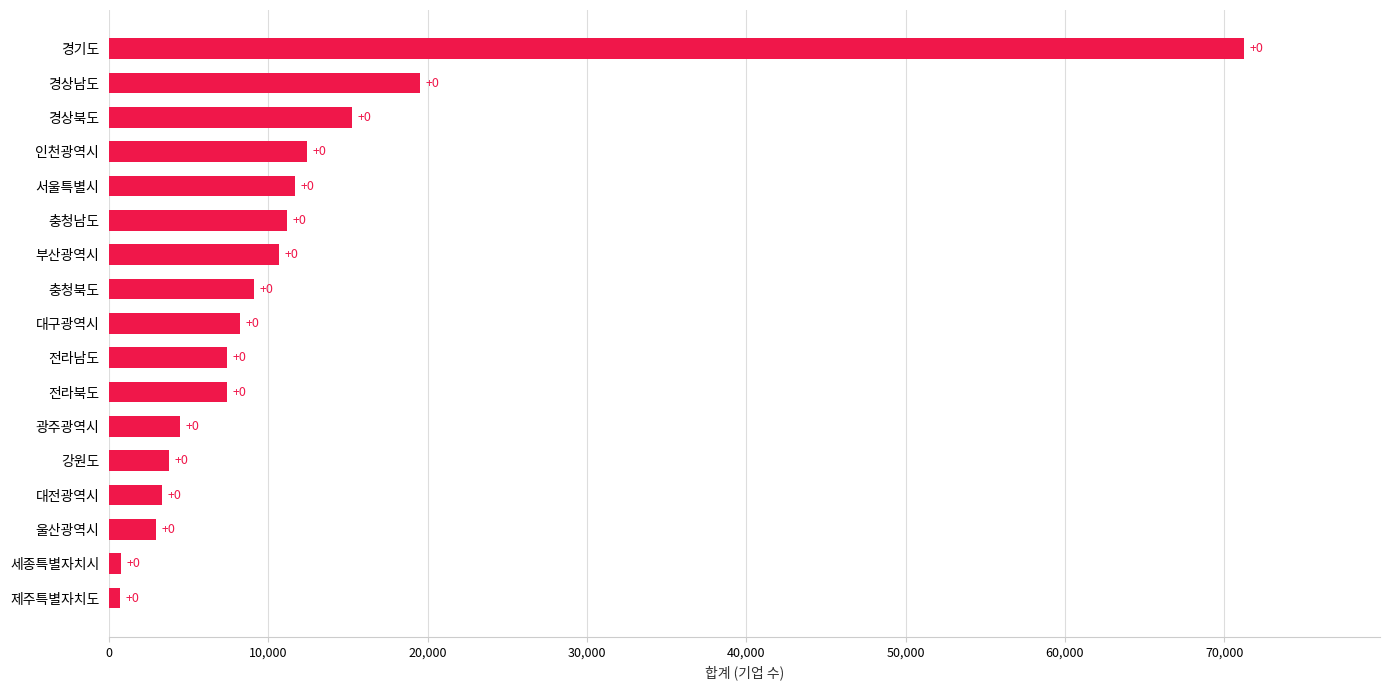

What is the average value?

11762